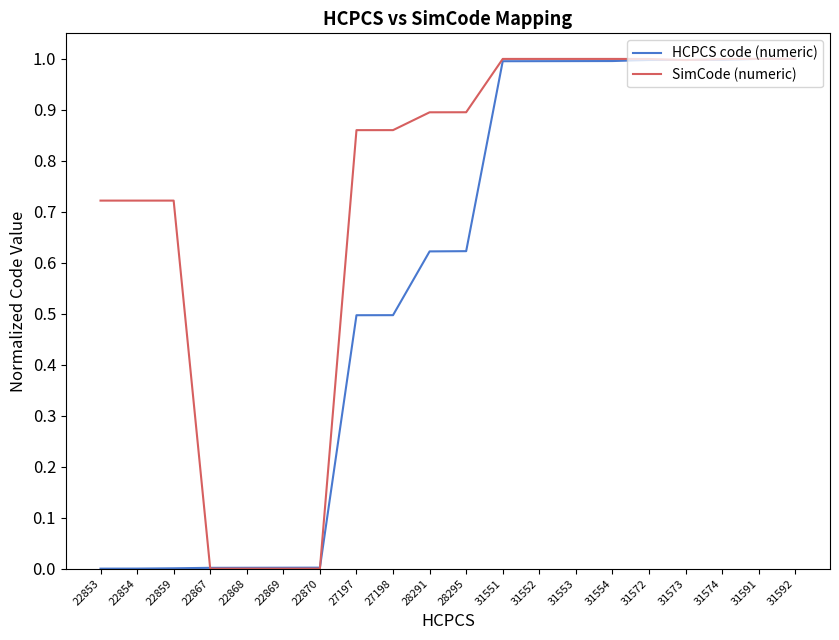

Does the chart display data point markers on the line(s)?

No